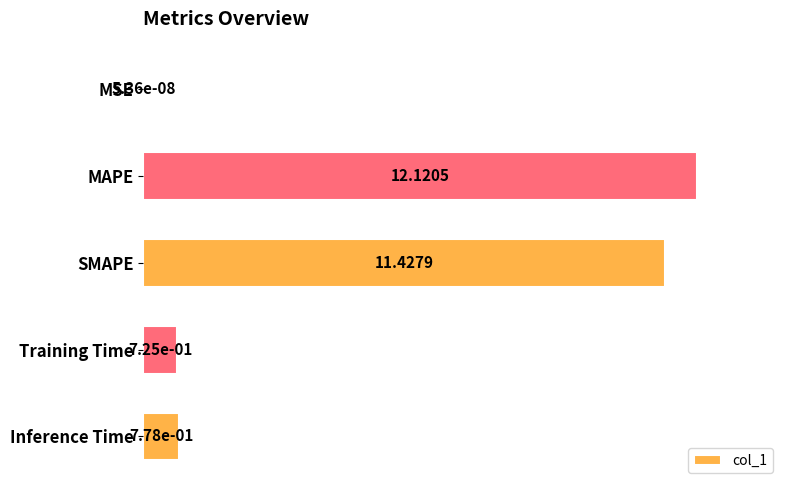

Between Training Time and SMAPE, which is larger?

SMAPE